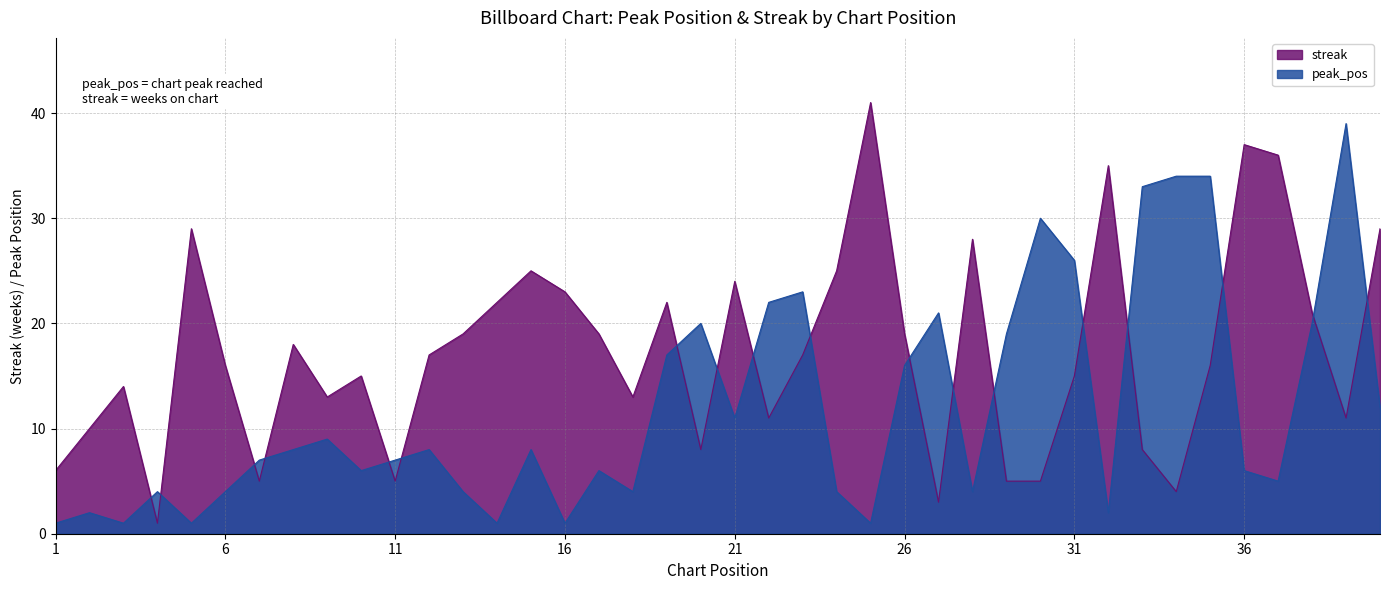

How many interior local peaks does the streak series have?

11